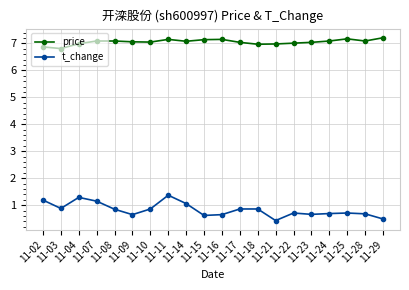

What is the sum of the price values at 11-24 and 11-28?

14.2